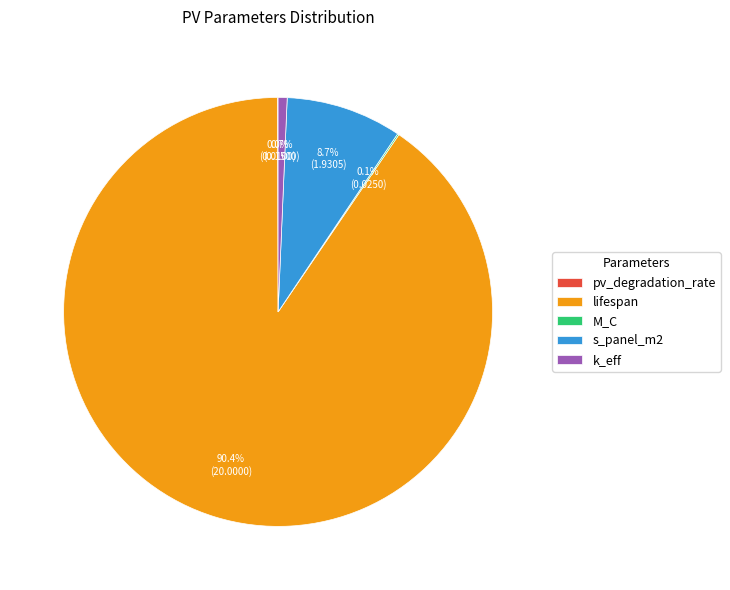

Between lifespan and k_eff, which is larger?

lifespan